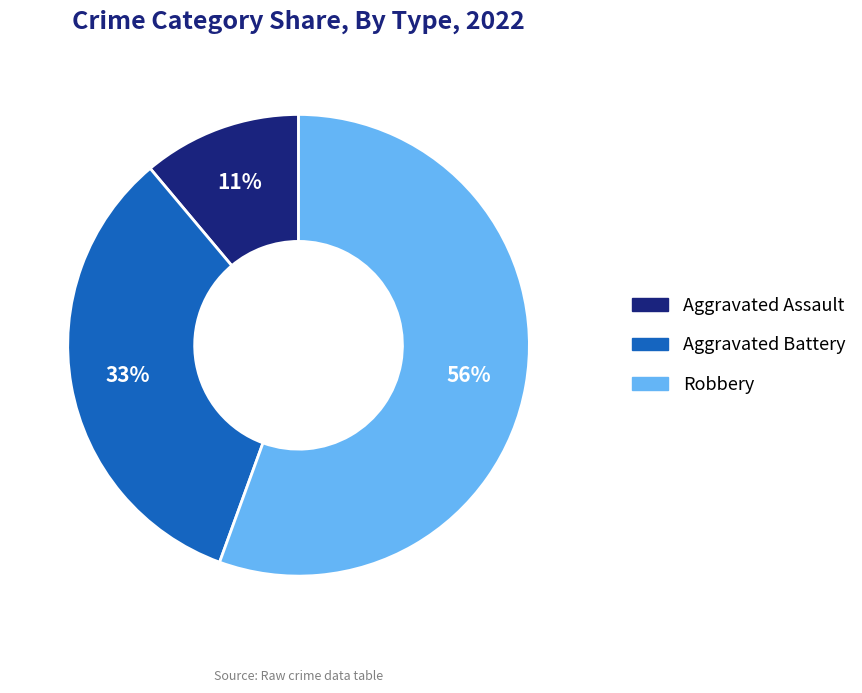

True or false: Aggravated Battery accounts for 44% of the total.

False